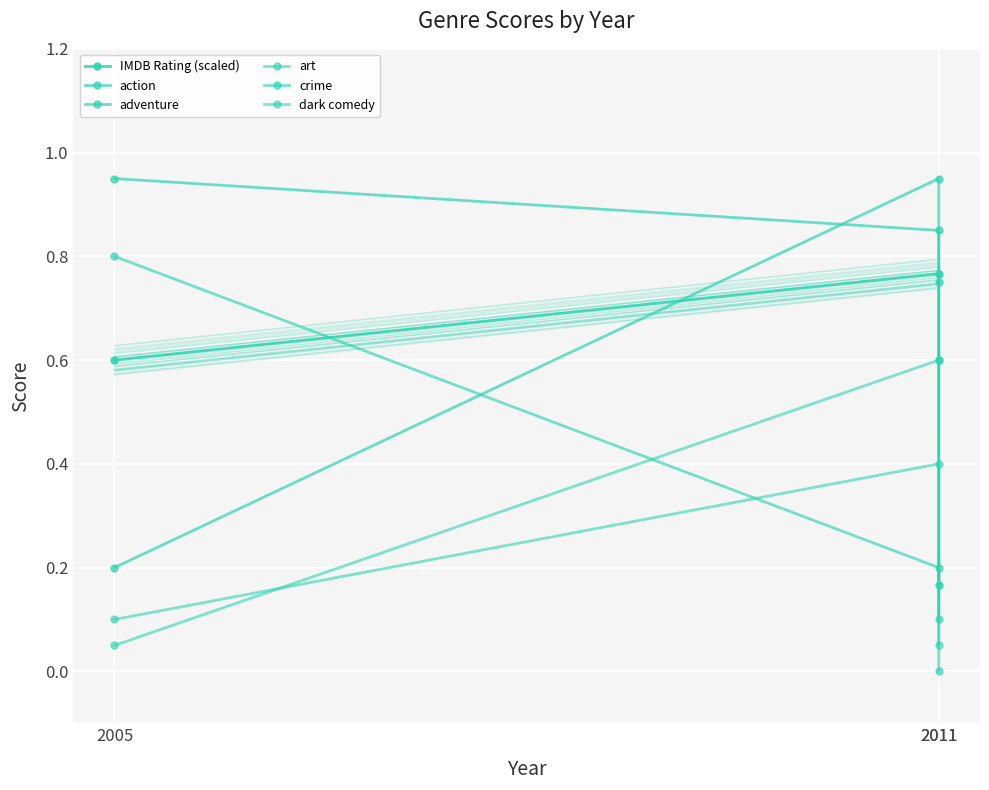

Rank the categories by adventure value from highest to lowest.

2011, 2011, 2005